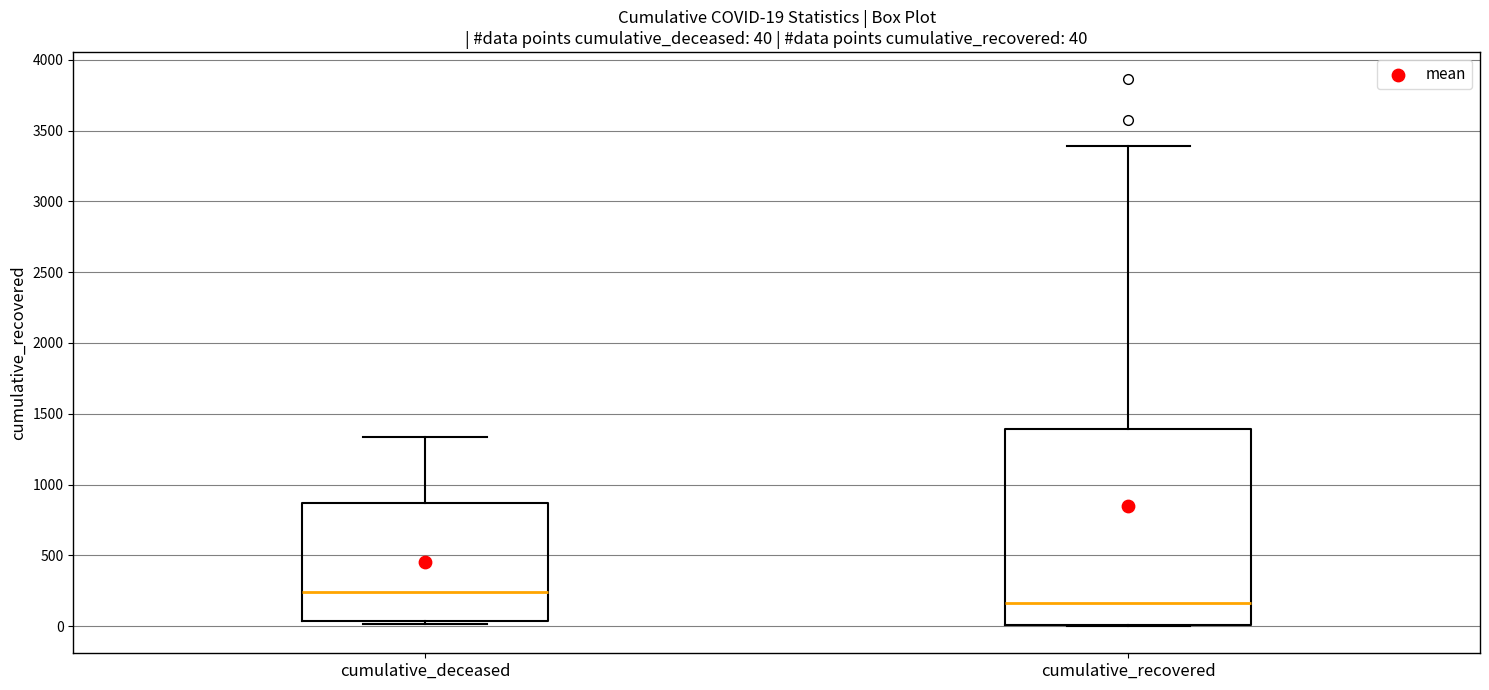

Comparing the boxes themselves (not the whiskers), which one is the tallest?

cumulative_recovered